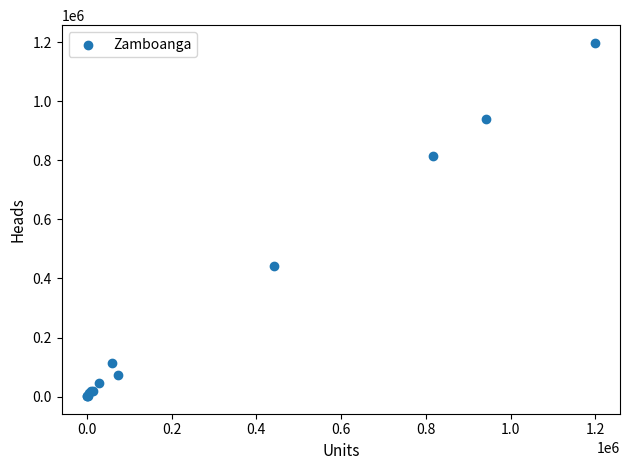

What Y value in the scatter plot is closest to 600042?

442527.0